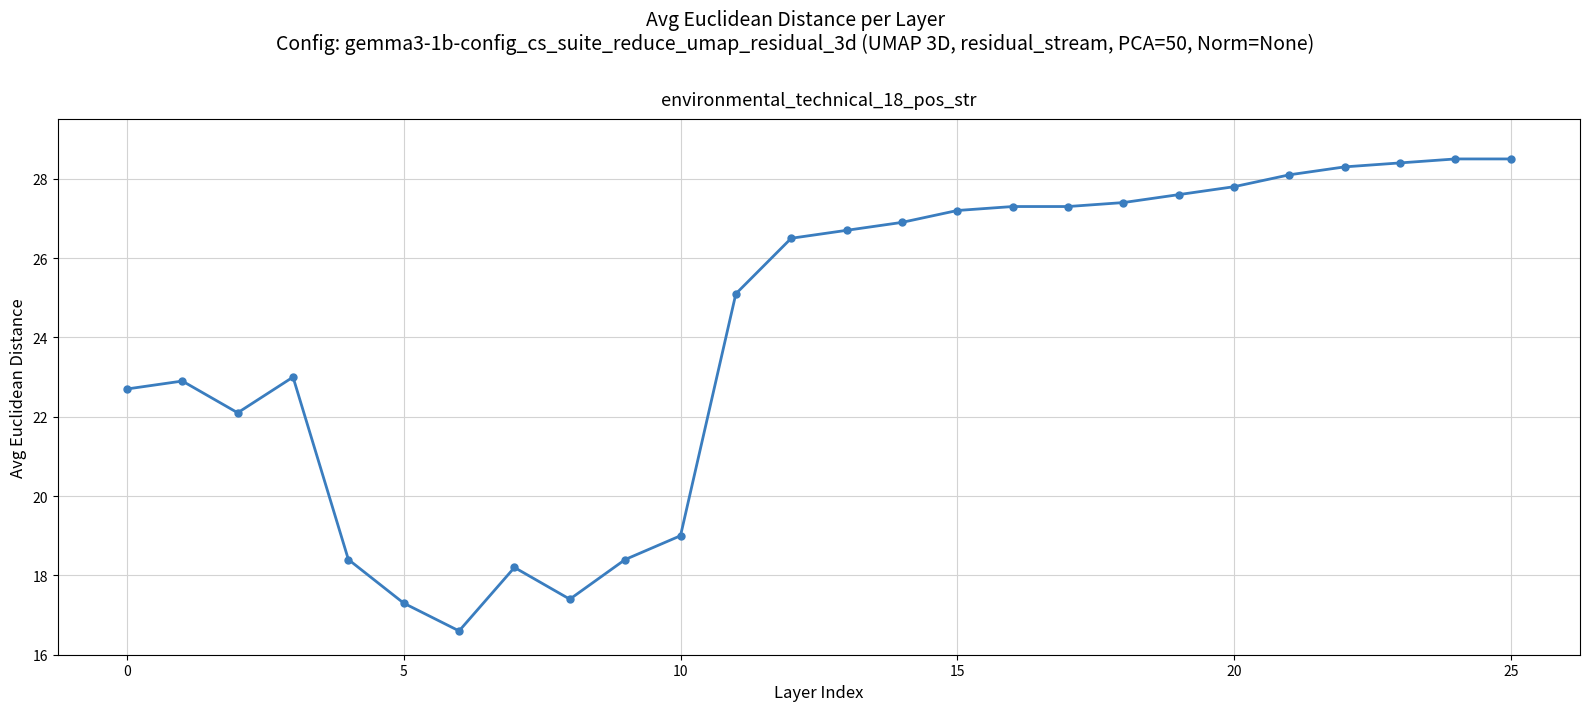

What is the average value?

24.1